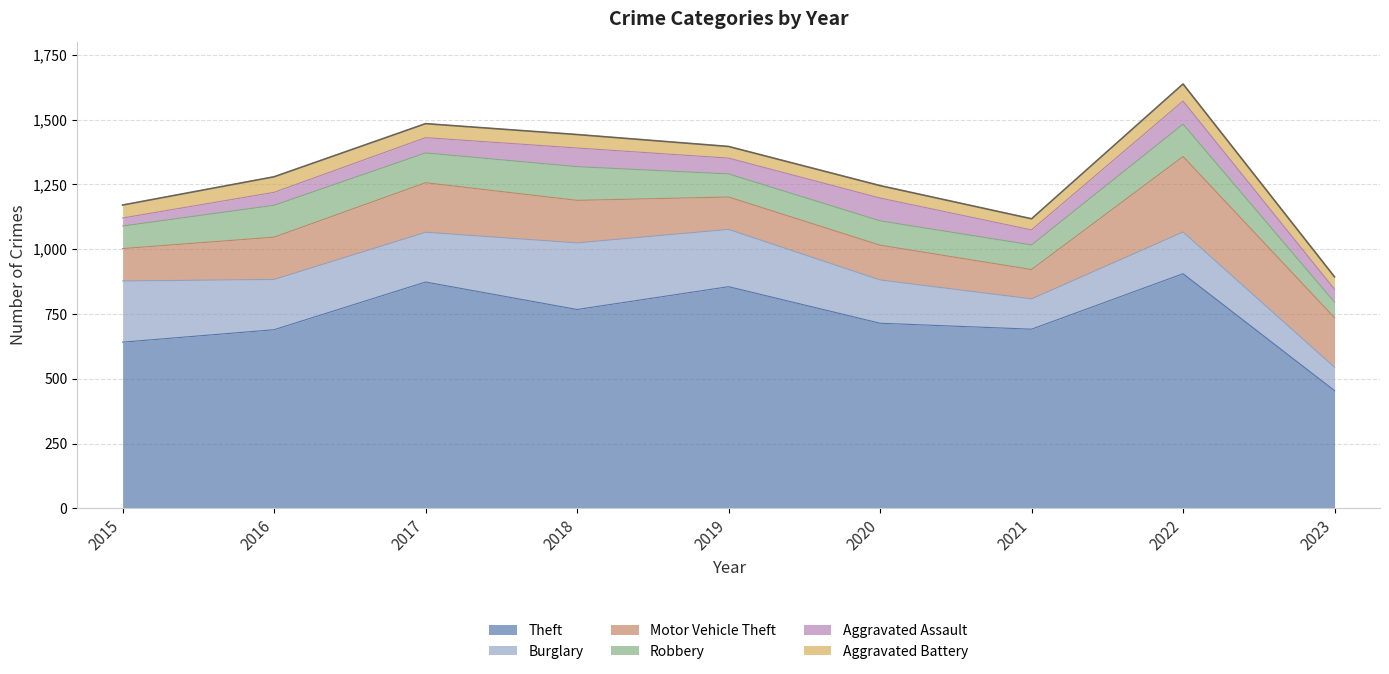

What is the spread (max minus min) of values at 2019?

810